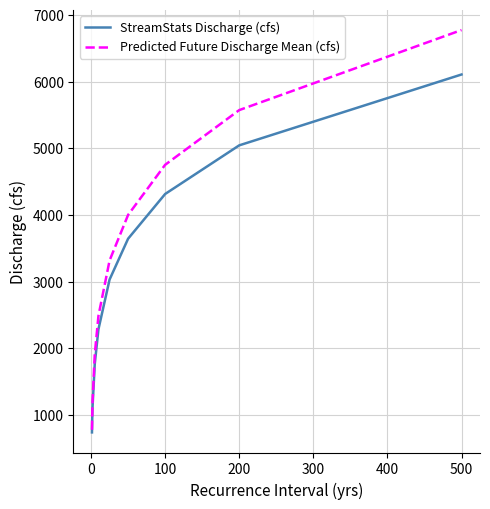

Which series has the largest total across all categories?

Predicted Future Discharge Mean (cfs)